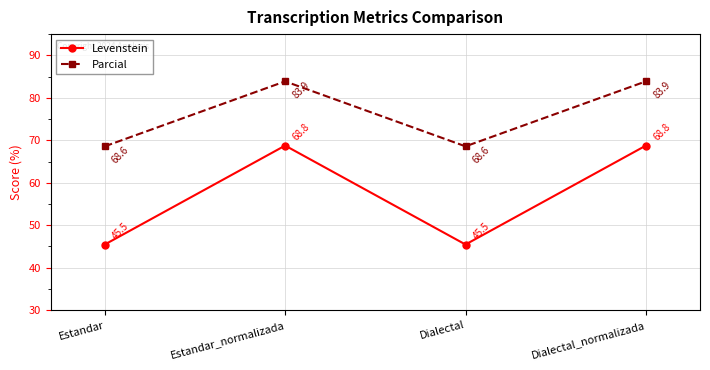

What is the maximum value for Parcial?

83.9